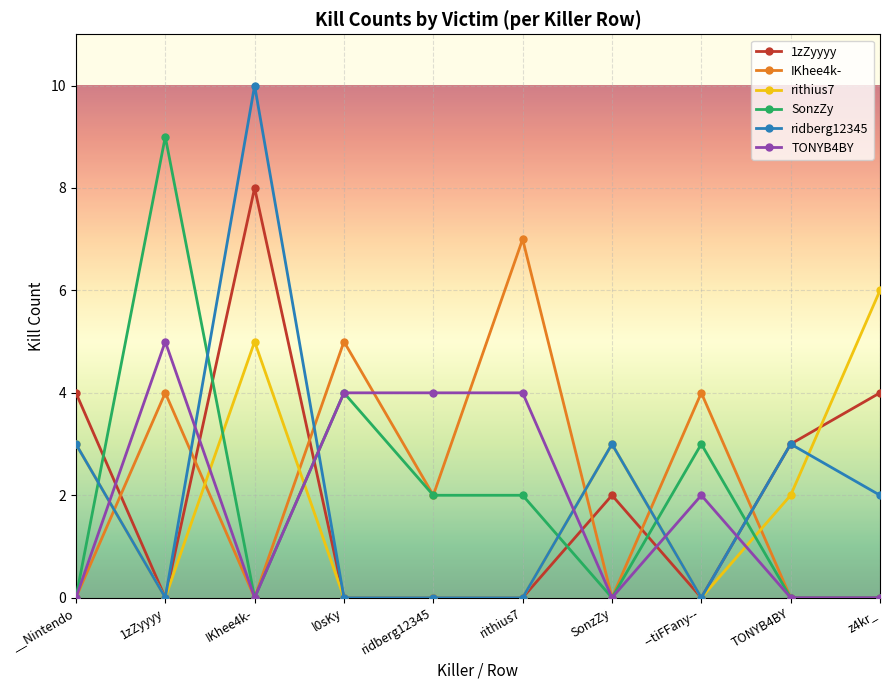

Where is the first local maximum for rithius7?

IKhee4k-